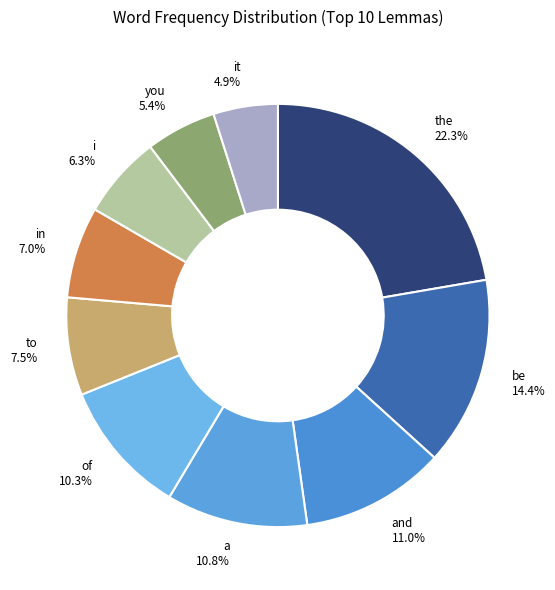

What percentage is the i slice, to the nearest percent?

6%